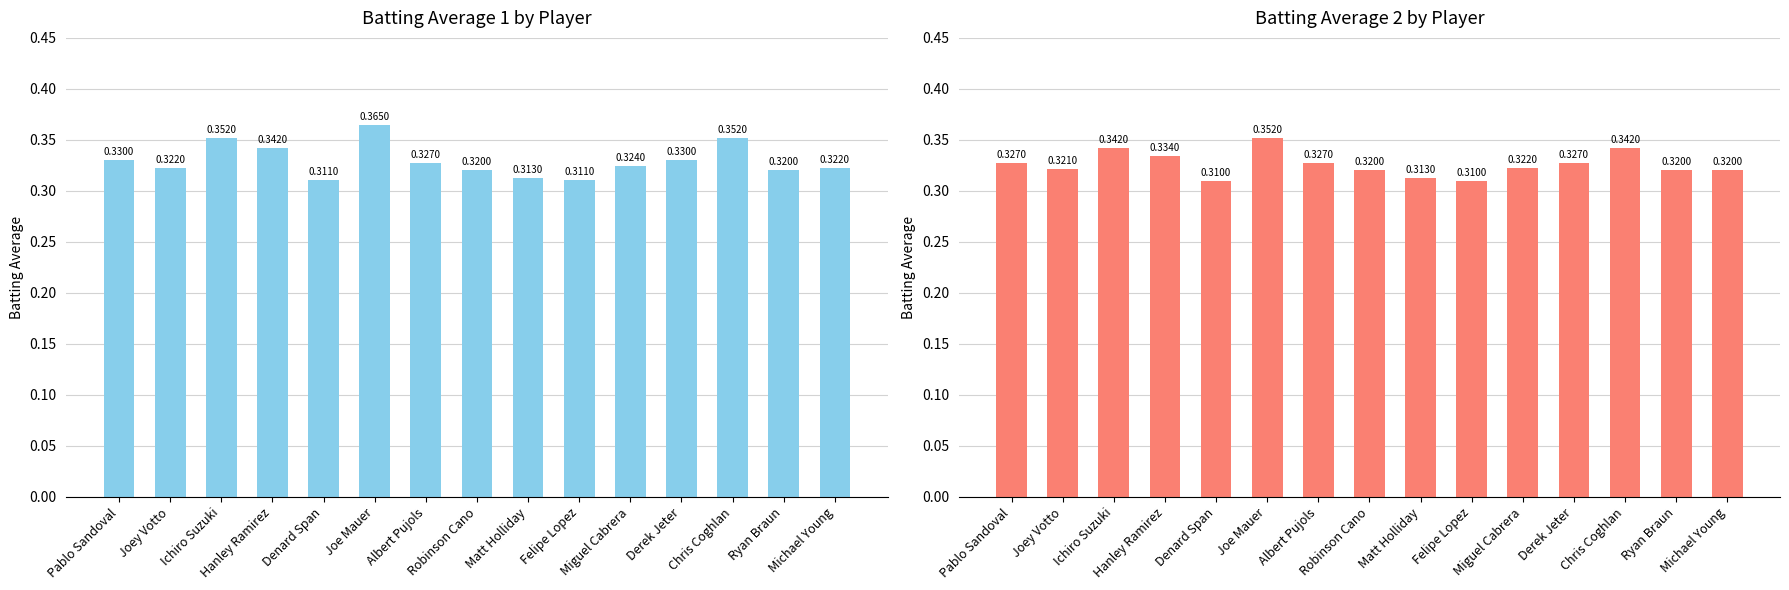

At which category does the chart reach its minimum across all series?

Denard Span